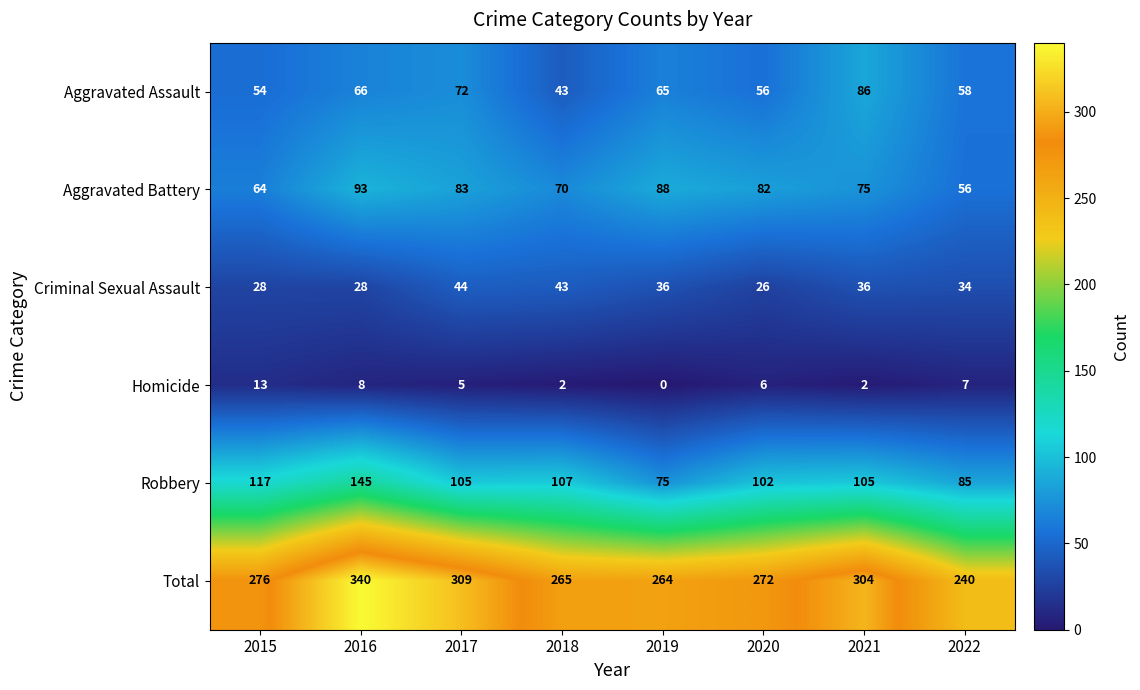

What is the total value across all series at 2020?

544